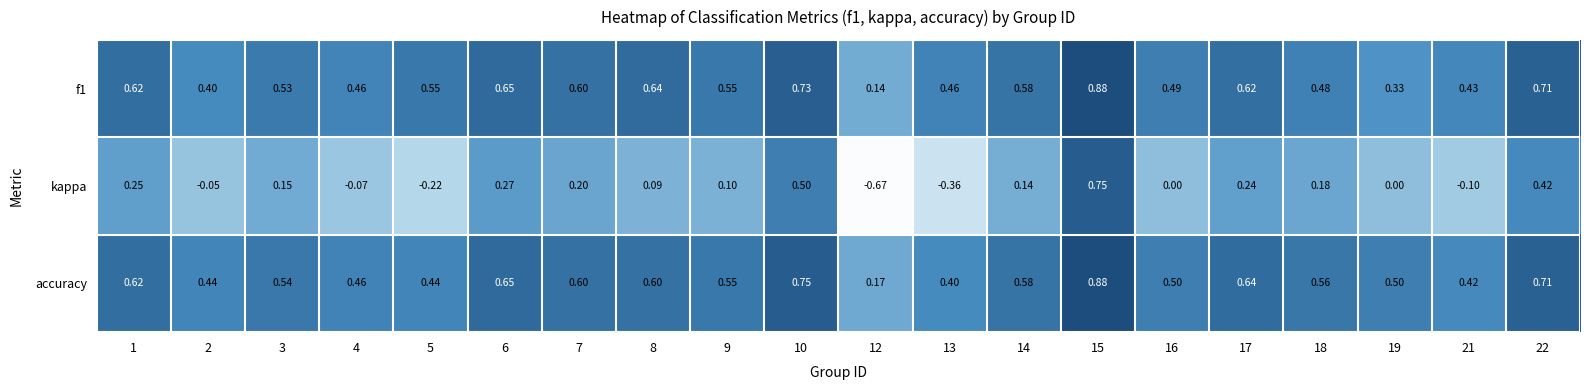

Is the value of kappa at 17 greater than the value of accuracy at 7?

No